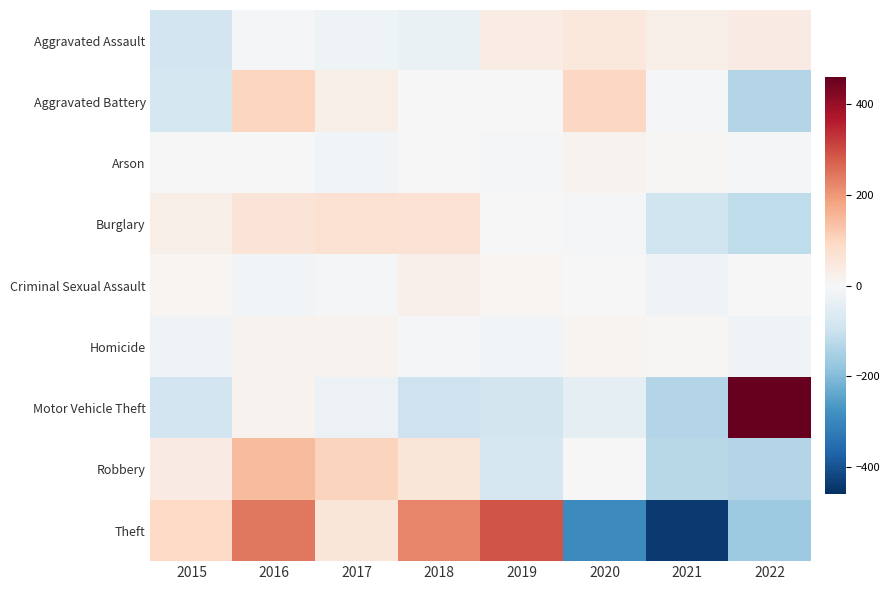

Reading left to right, list all the values displayed in this chart.

Aggravated Assault: 2015=-88.0	2016=-6.0	2017=-21.0	2018=-30.0	2019=33.0	2020=47.0	2021=26.0	2022=39.0
Aggravated Battery: 2015=-81.0	2016=97.0	2017=26.0	2018=1.0	2019=2.0	2020=94.0	2021=-6.0	2022=-133.0
Arson: 2015=-2.0	2016=2.0	2017=-12.0	2018=1.0	2019=-5.0	2020=16.0	2021=4.0	2022=-4.0
Burglary: 2015=27.0	2016=61.0	2017=69.0	2018=65.0	2019=-3.0	2020=-9.0	2021=-93.0	2022=-117.0
Criminal Sexual Assault: 2015=7.5	2016=-13.5	2017=-4.5	2018=23.5	2019=7.5	2020=-3.5	2021=-16.5	2022=-0.5
Homicide: 2015=-15.8	2016=17.2	2017=17.2	2018=-7.8	2019=-11.8	2020=12.2	2021=6.2	2022=-17.8
Motor Vehicle Theft: 2015=-87.2	2016=14.8	2017=-28.2	2018=-96.2	2019=-84.2	2020=-42.2	2021=-136.2	2022=459.8
Robbery: 2015=36.0	2016=146.0	2017=102.0	2018=56.0	2019=-76.0	2020=1.0	2021=-129.0	2022=-136.0
Theft: 2015=91.4	2016=243.4	2017=54.4	2018=223.4	2019=288.4	2020=-292.6	2021=-441.6	2022=-166.6